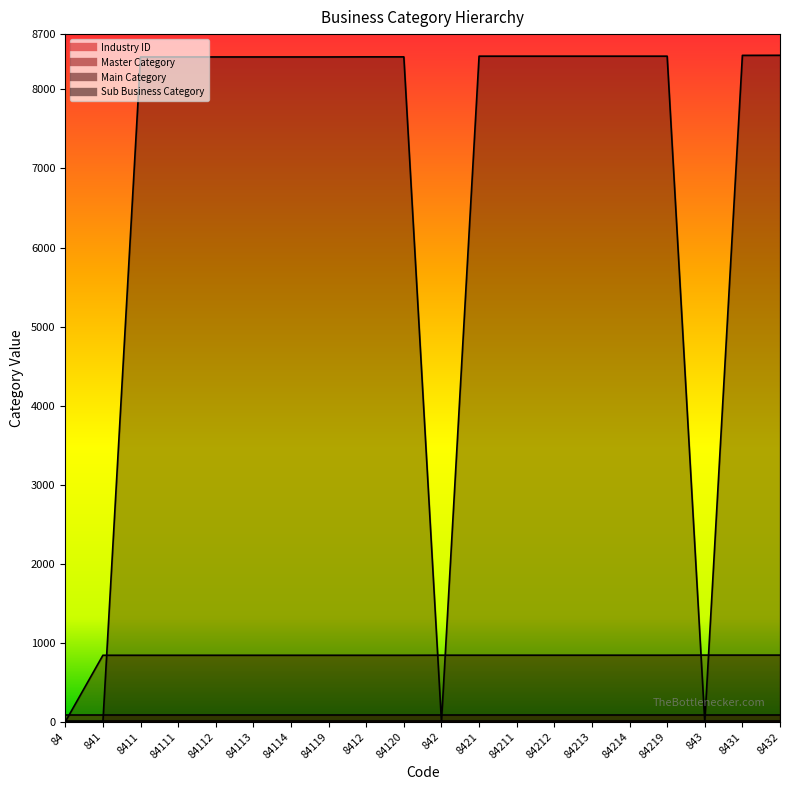

At how many categories does at least one series exceed 3468?

16